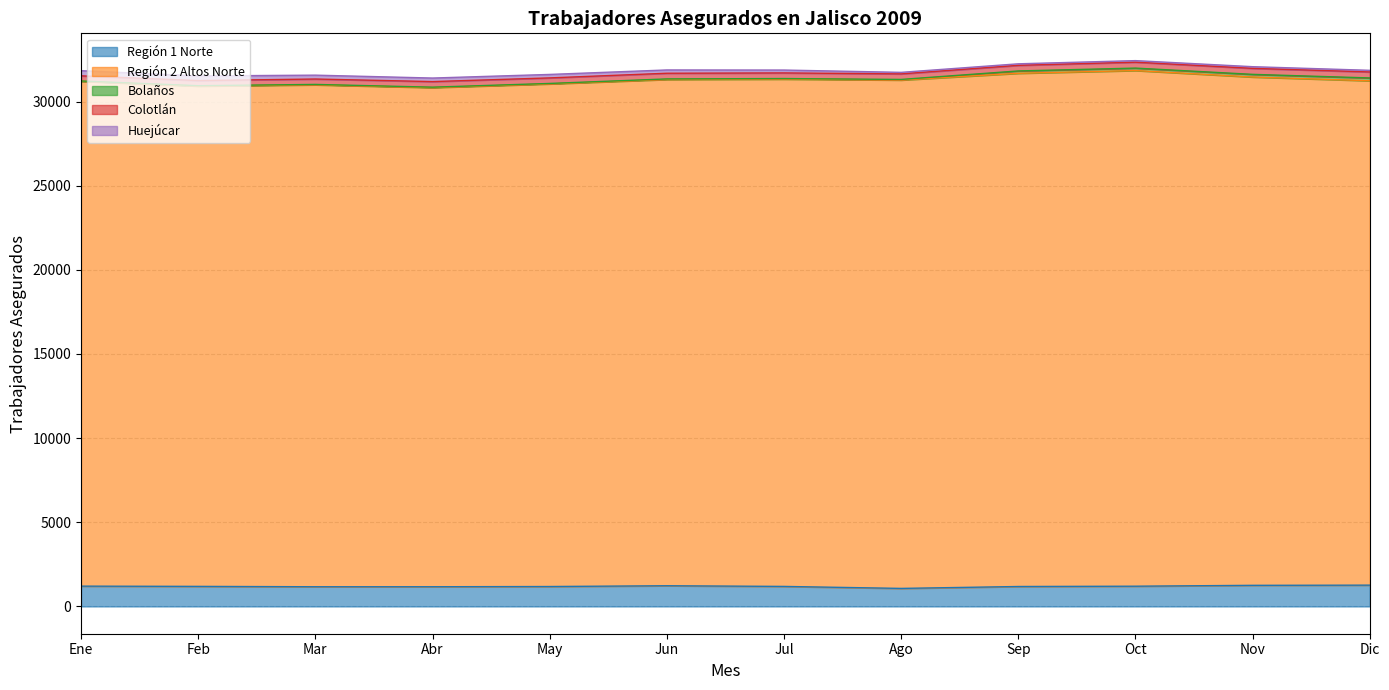

At which category does the chart reach its minimum across all series?

Ene